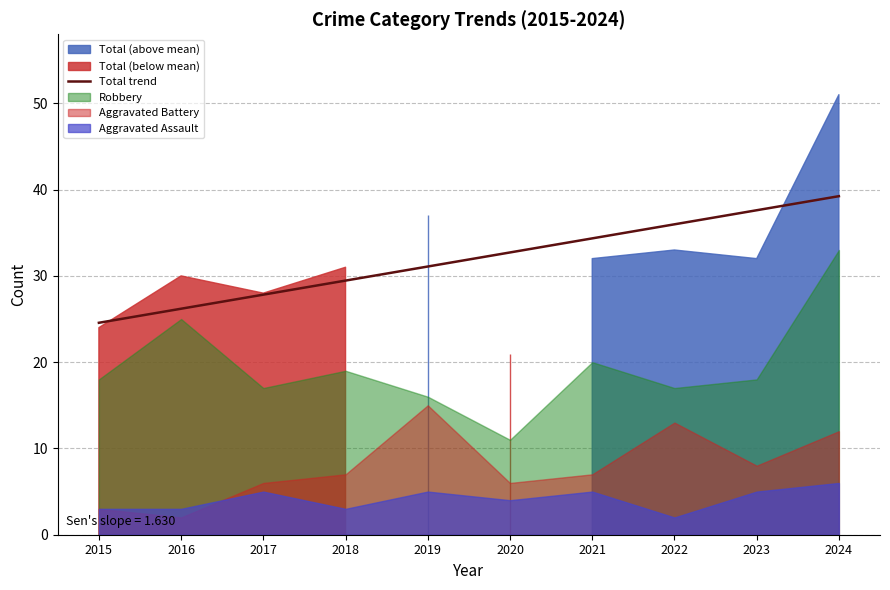

Which category has the lowest value across all series?

2015